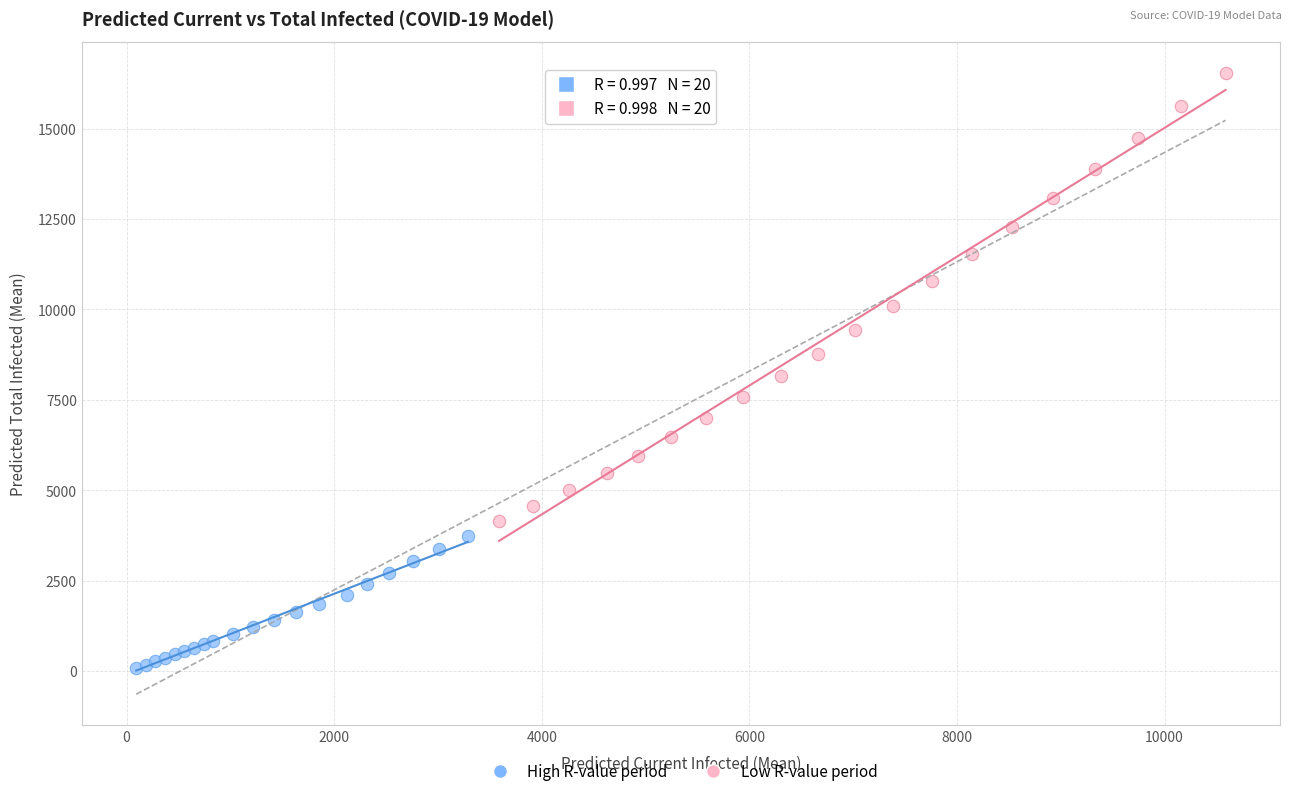

Which series has the largest Y range (max minus min)?

Low R-value period